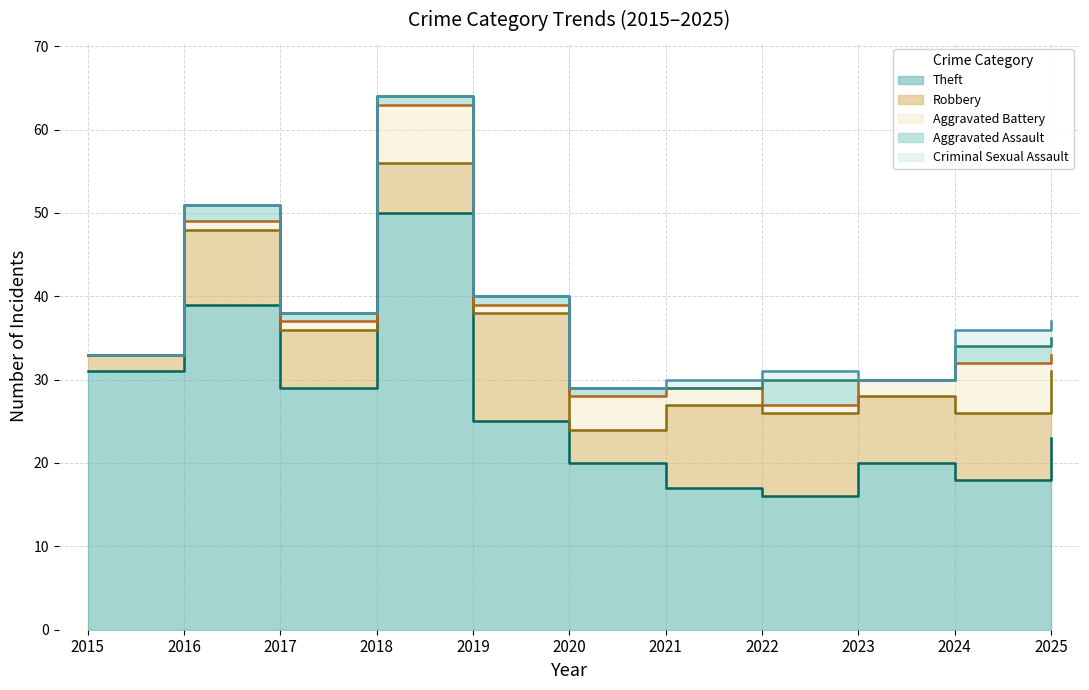

Is it true that Criminal Sexual Assault equals 0 at 2023?

True